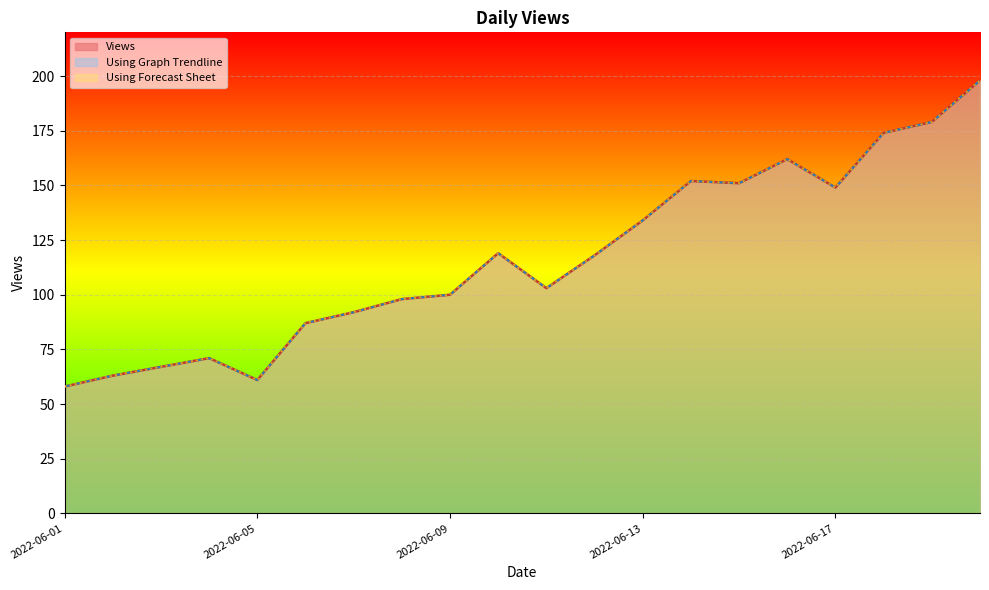

Which series changed the most between 2022-06-13 and 2022-06-20?

Using Graph Trendline